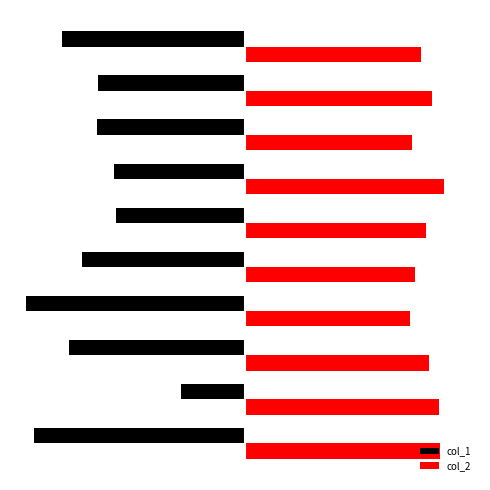

What are all the series names shown in the legend?

col_1, col_2